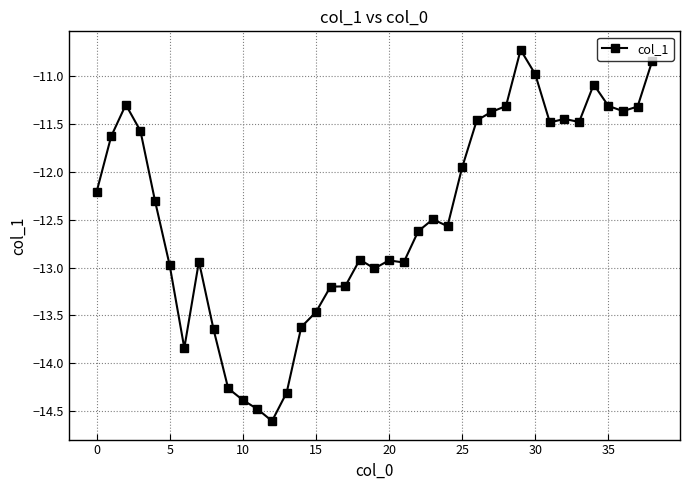

How many values are below -12?

22